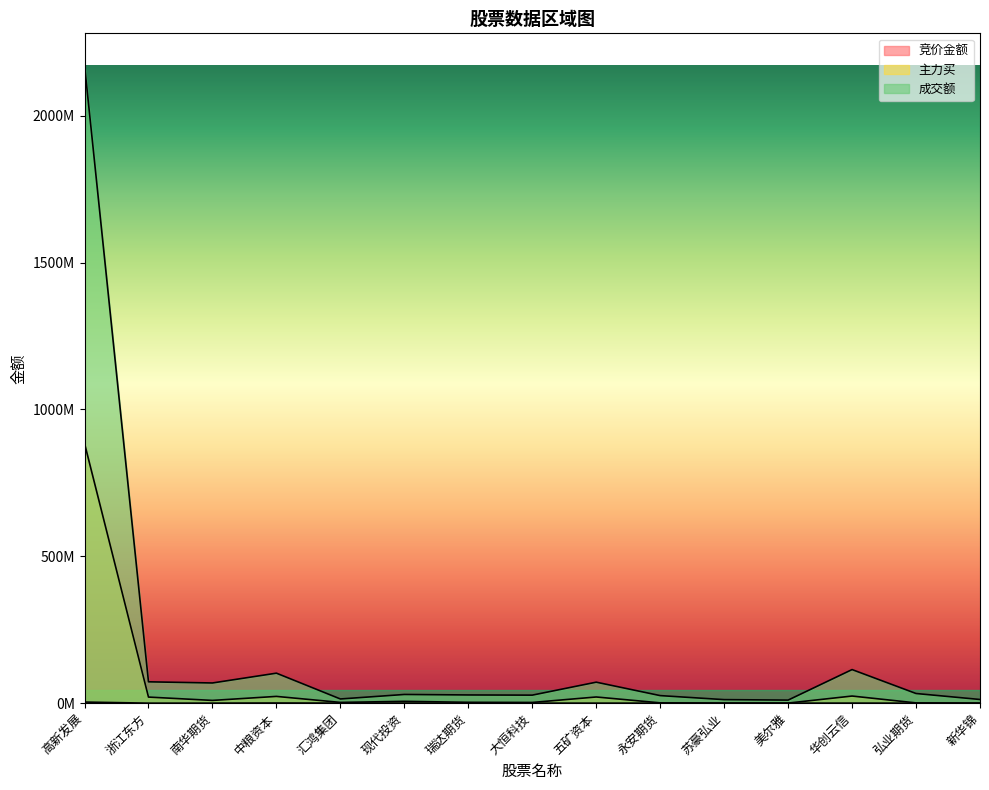

Reading right to left, list all the values displayed in this chart.

竞价金额: 35838	43792	247380	69052	40535	135054	122412	93000	65457	344470	289120	644895	151554	89040	3764020
主力买: 302270	927798	24279302	302304	357540	1075456	21063123	2452391	2944395	6223728	2591615	23054819	9397868	20741750	884441131
成交额: 12563357	32909280	114369578	10460305	12069160	25763683	71481051	27362233	27975628	29640634	14289105	102166009	68769163	72719102	2171844007